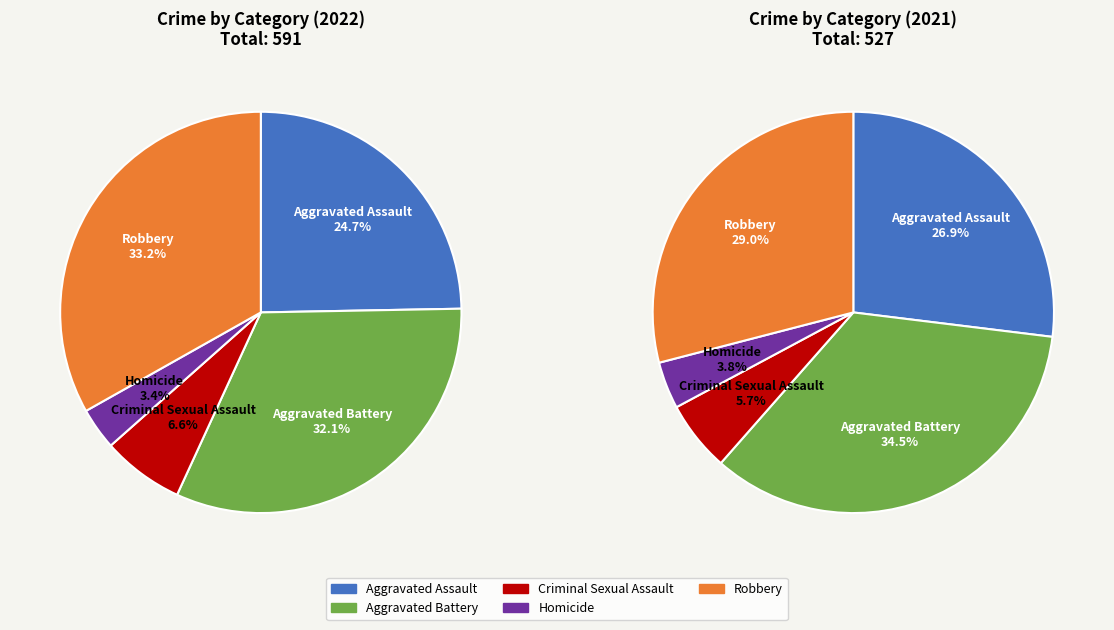

How many segments does this pie chart have?

5